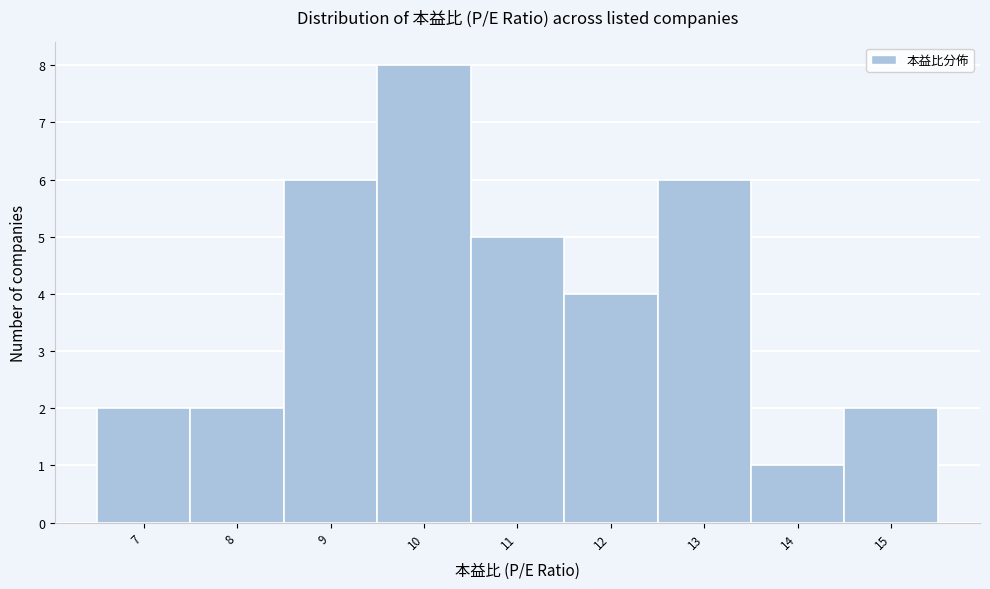

Reading left to right, transcribe this chart: for each bar, give the range it covers on the x-axis and its height. The values are not printed on the chart, so give them approximately, as read against the axis.

6.5 to 7.5: 2
7.5 to 8.5: 2
8.5 to 9.5: 6
9.5 to 10.5: 8
10.5 to 11.5: 5
11.5 to 12.5: 4
12.5 to 13.5: 6
13.5 to 14.5: 1
14.5 to 15.5: 2